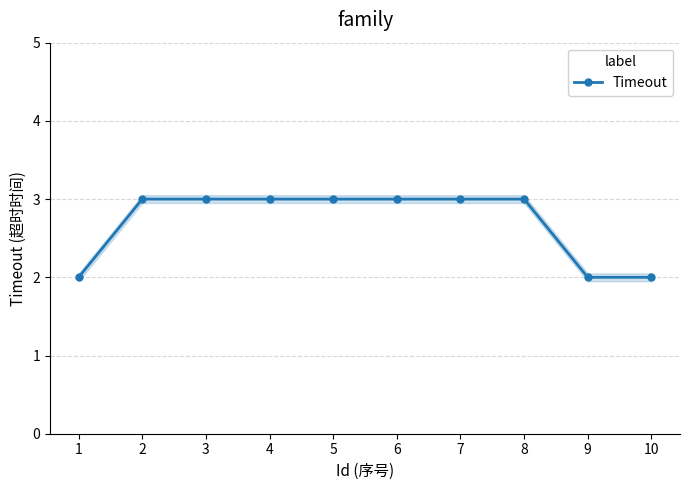

At which category does the chart reach its peak across all series?

2